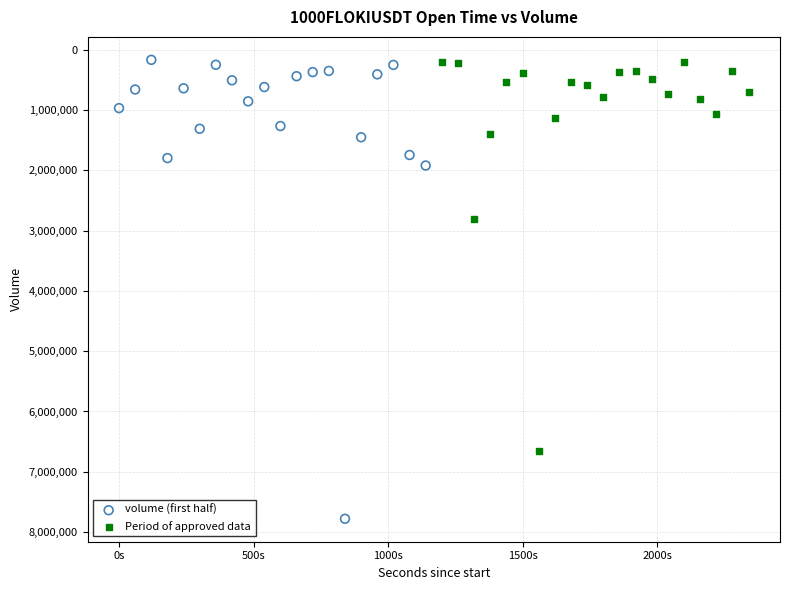

What are all the series names shown in the legend?

volume (first half), Period of approved data